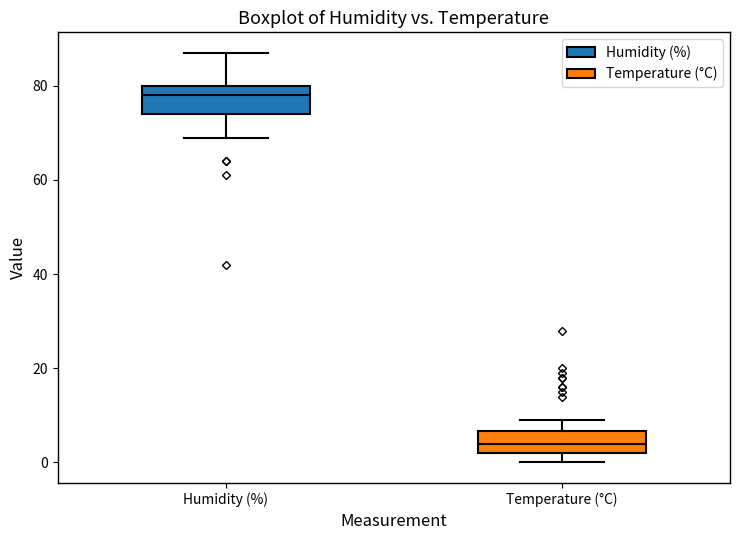

Reading left to right, read every box against the y-axis: the position of its median line, the range the box covers, and the ends of its whiskers. The values are not printed on the chart, so give them approximately, as read against the axis.

Humidity (%): median 78, box 74 to 80, whiskers 70 to 88
Temperature (°C): median 4, box 2 to 6, whiskers 0 to 10